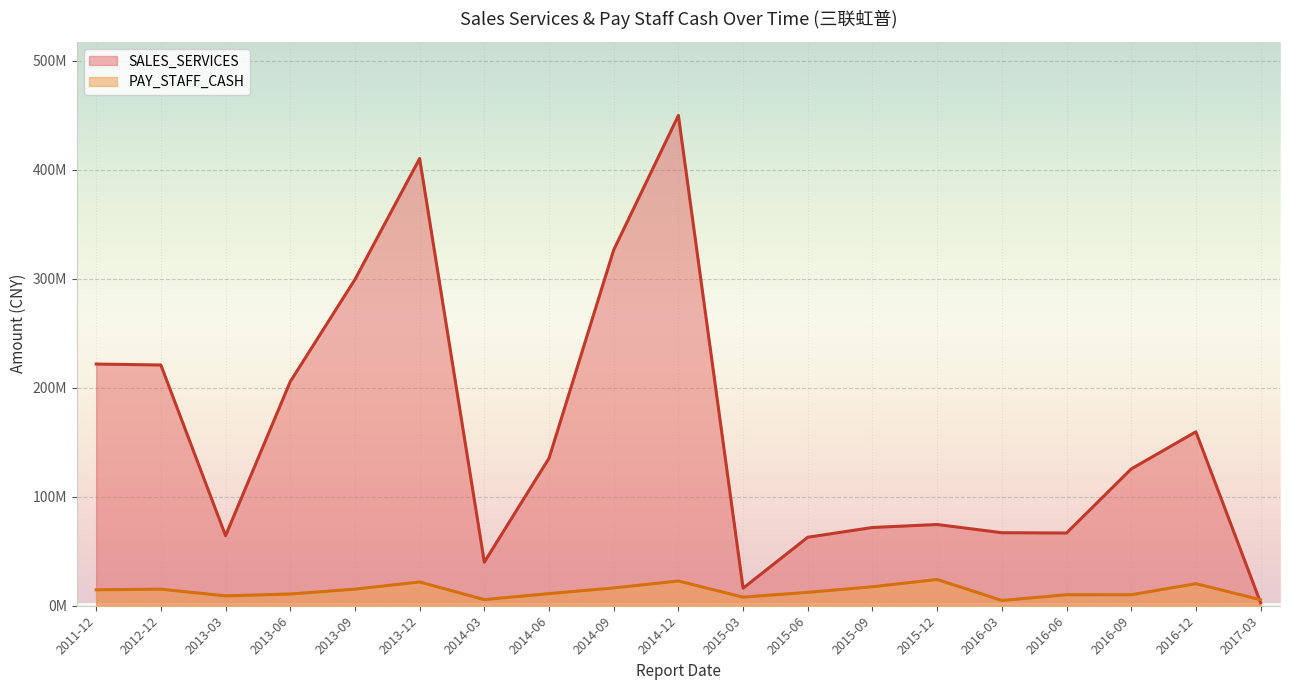

Rank the series by their maximum value, from lowest to highest.

PAY_STAFF_CASH, SALES_SERVICES